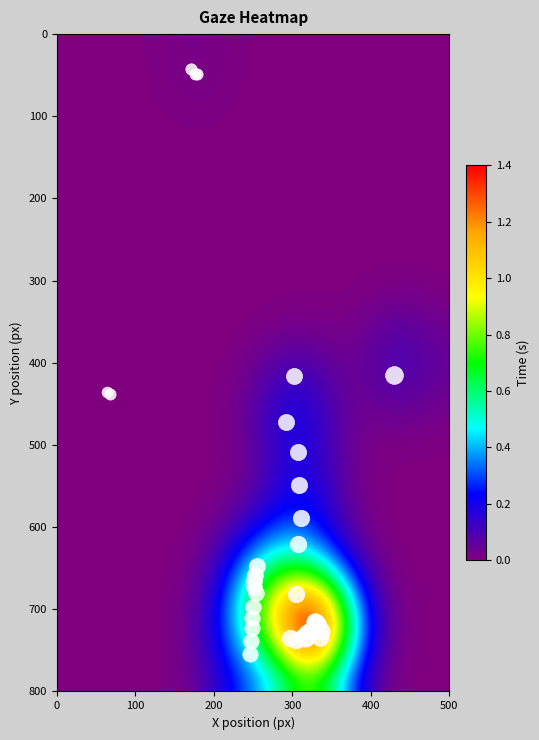

Count the number of data series in this chart.

25